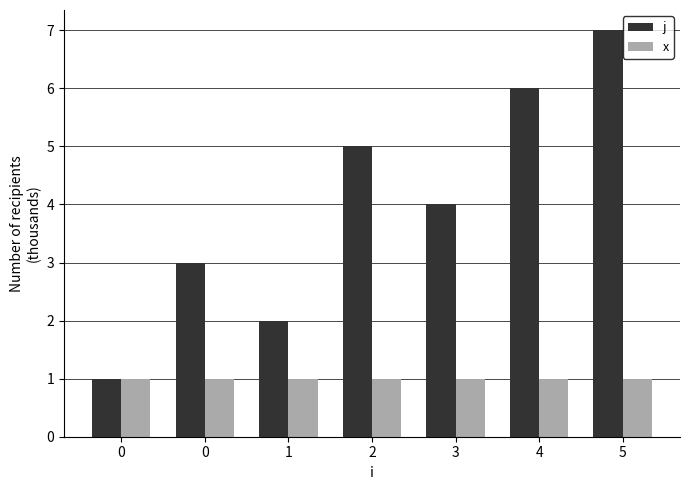

True or false: j has a value of 1 at 0.

False